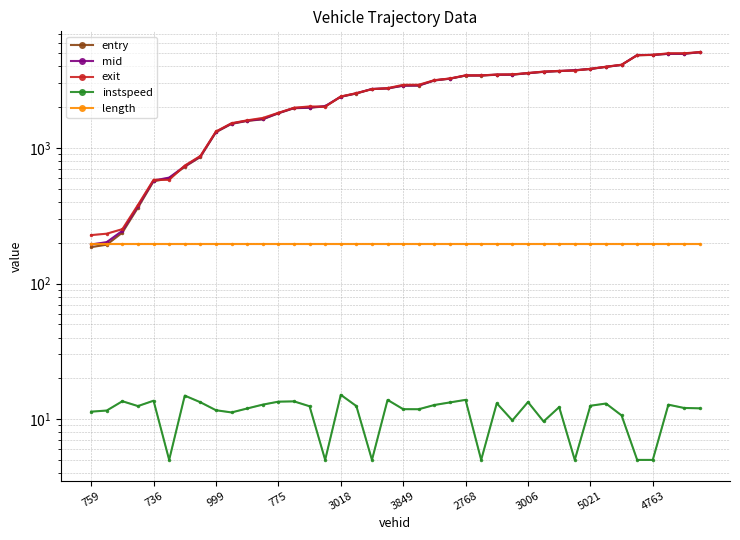

At which label does exit reach its minimum?

759